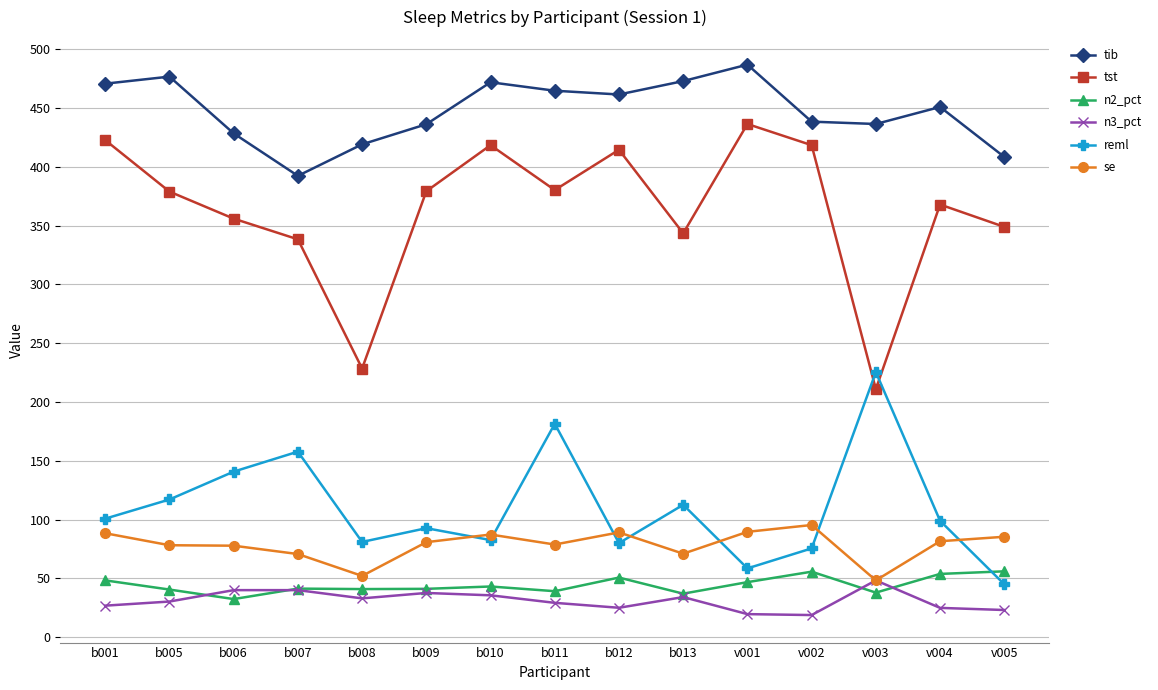

Is the value of se at b006 greater than the value of tst at b011?

No